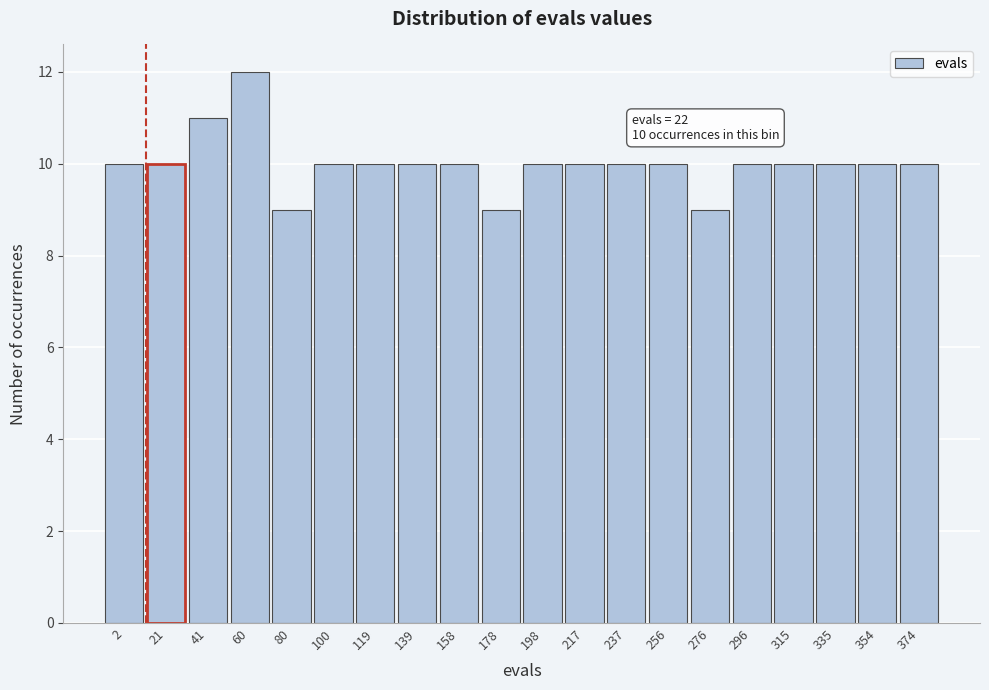

Reading left to right, transcribe all the data shown in this chart.

2=10	21=10	41=11	60=12	80=9	100=10	119=10	139=10	158=10	178=9	198=10	217=10	237=10	256=10	276=9	296=10	315=10	335=10	354=10	374=10